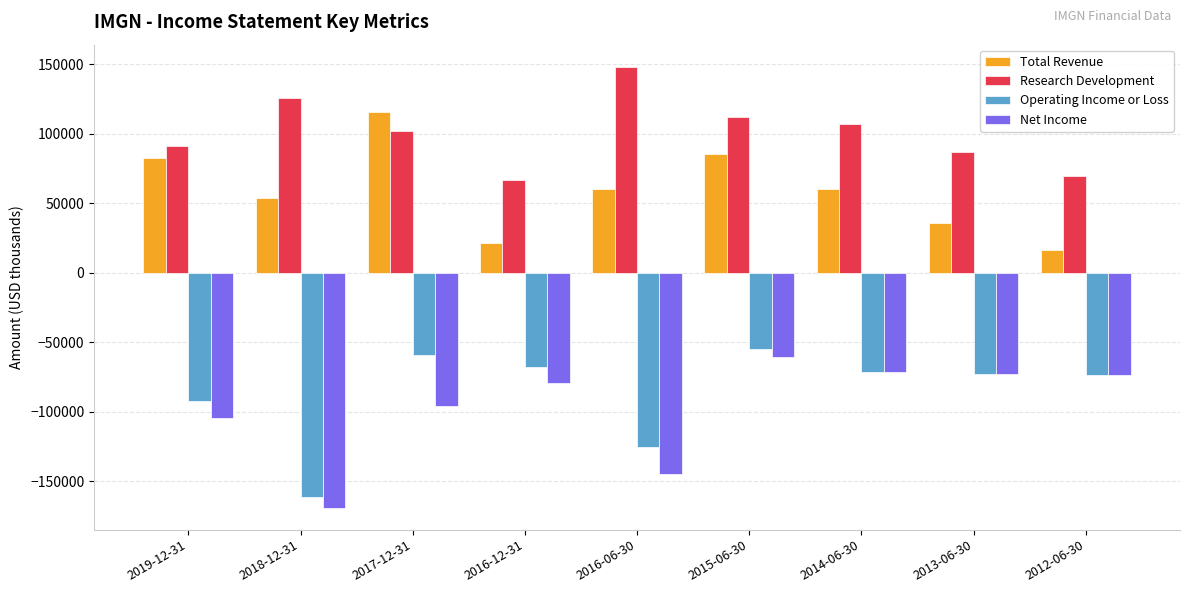

Which series has the widest spread of values?

Net Income